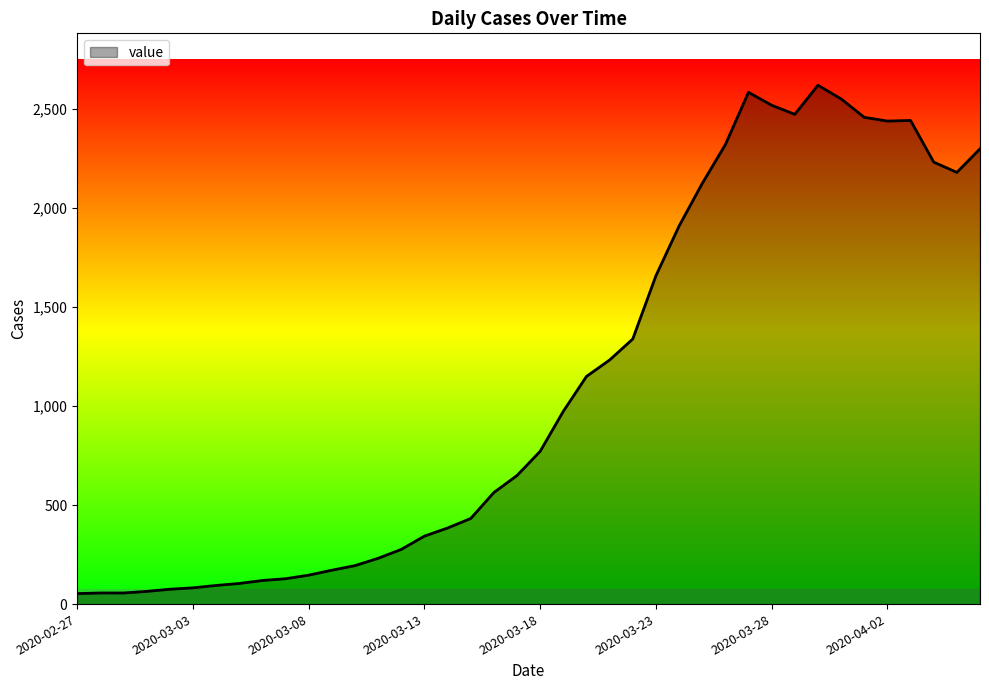

What is the greatest value displayed?

2619